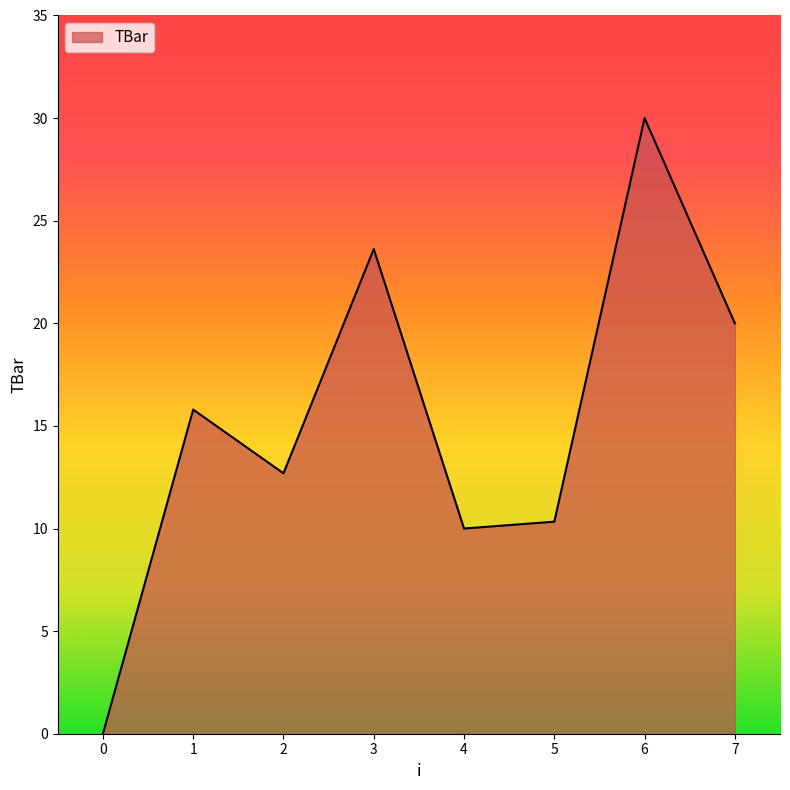

How many interior local peaks (higher than both neighbors) does the data have?

3